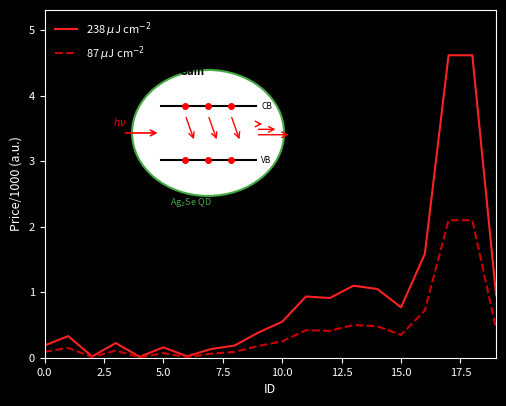

How many lines are shown in the chart?

2